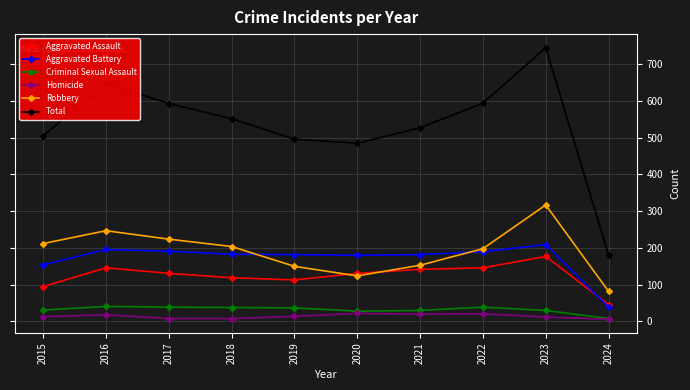

What is the sum of all Total values?

5326